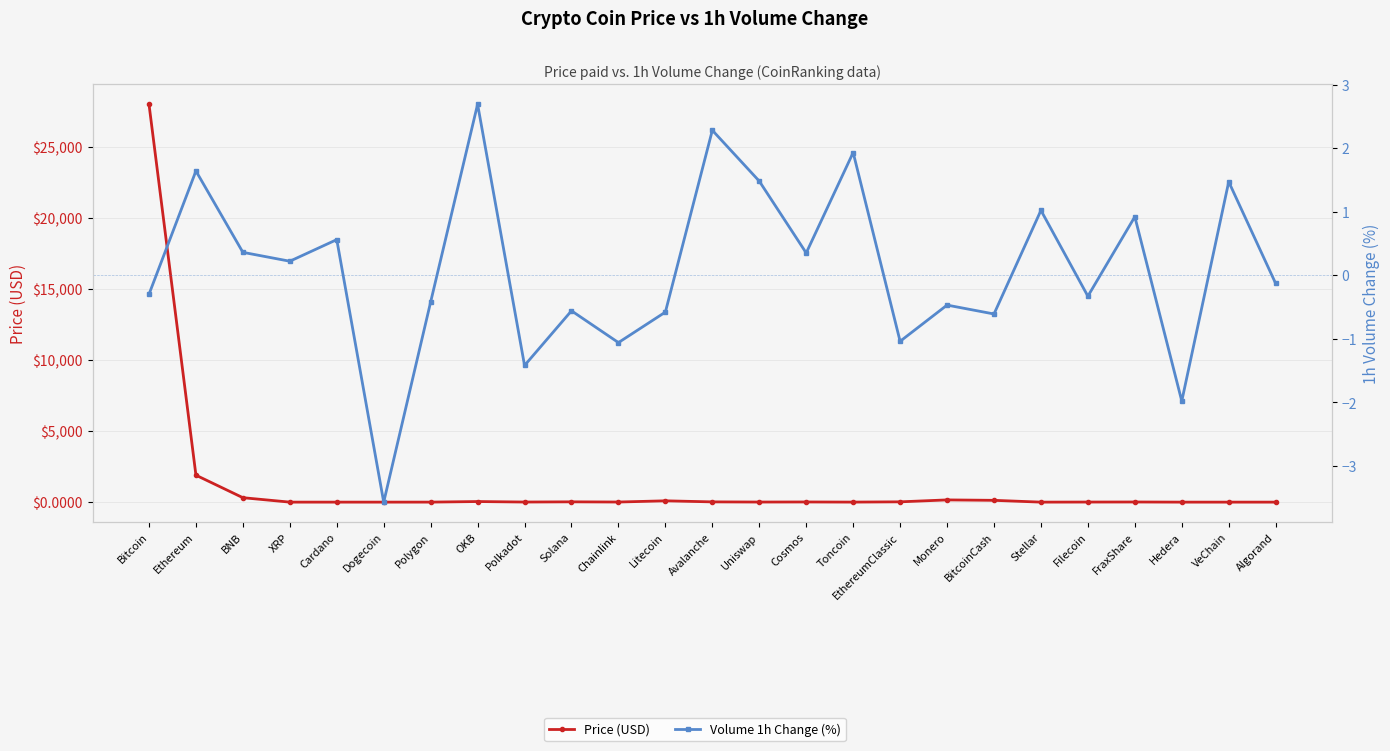

Which series has the widest spread of values?

Price (USD)